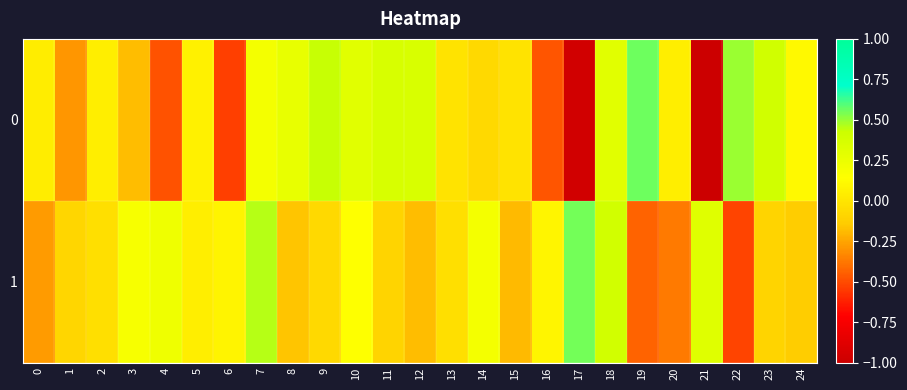

List the series in order of their overall mean, highest first.

1, 0